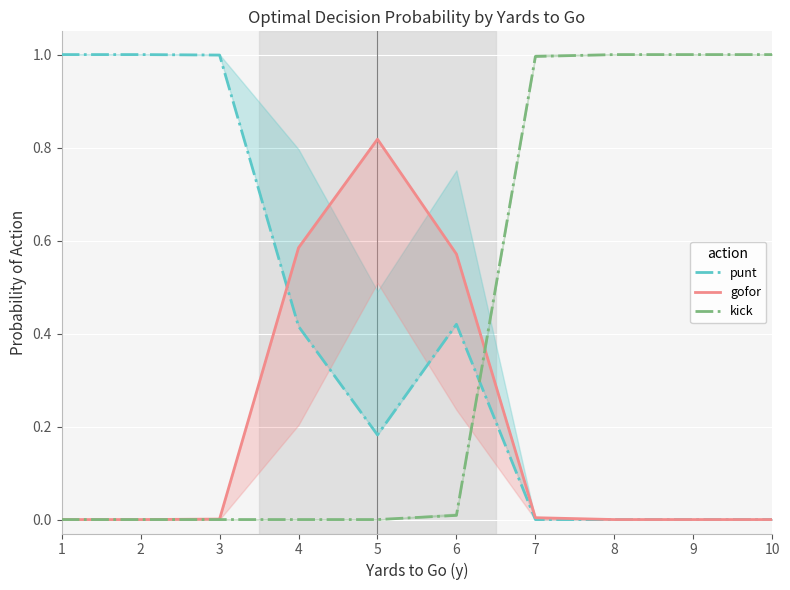

Where do kick and punt first cross each other?

6 and 7